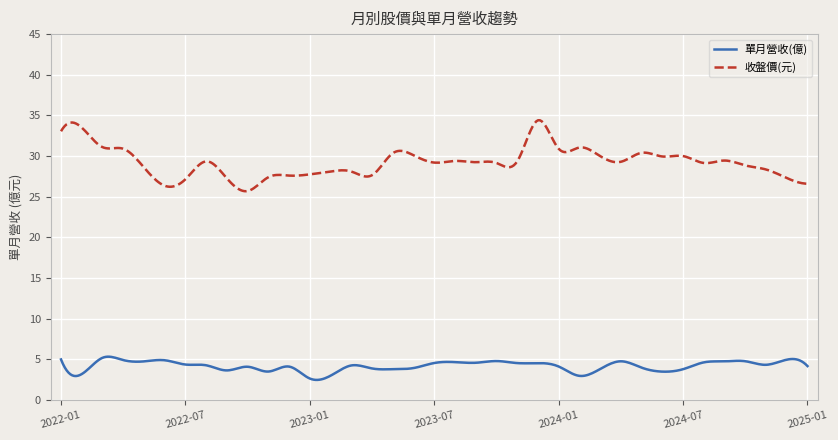

Rank the series by their average value, from lowest to highest.

單月營收(億), 收盤價(元)